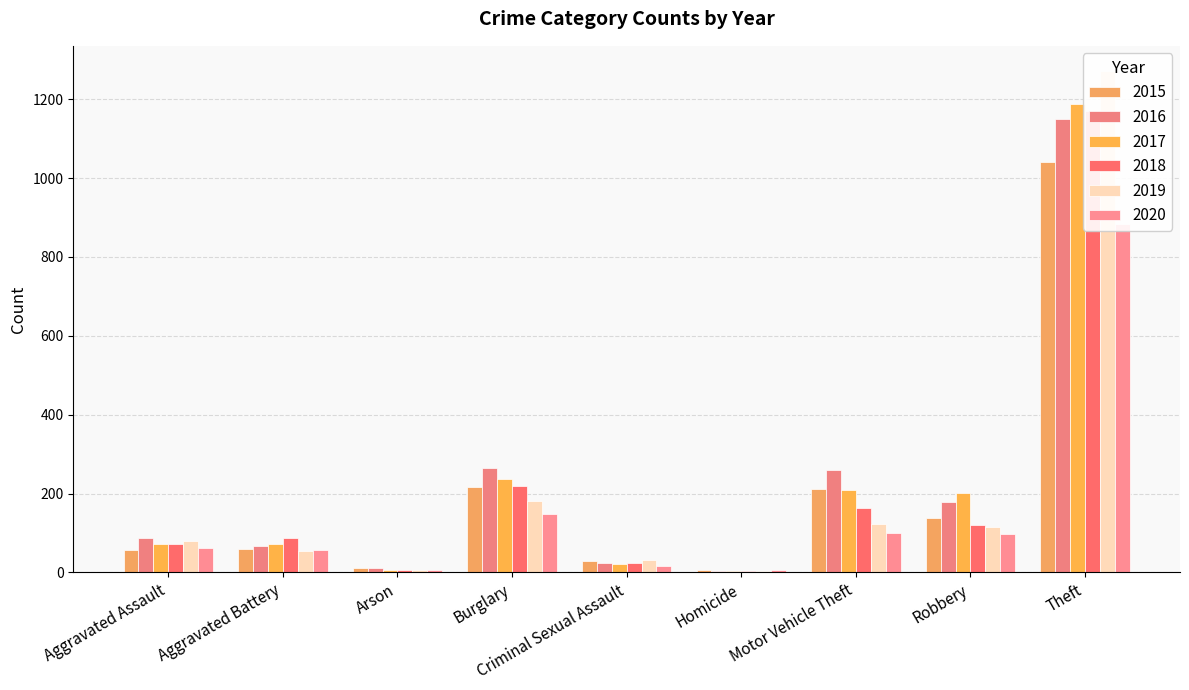

What position from the left is Criminal Sexual Assault?

5